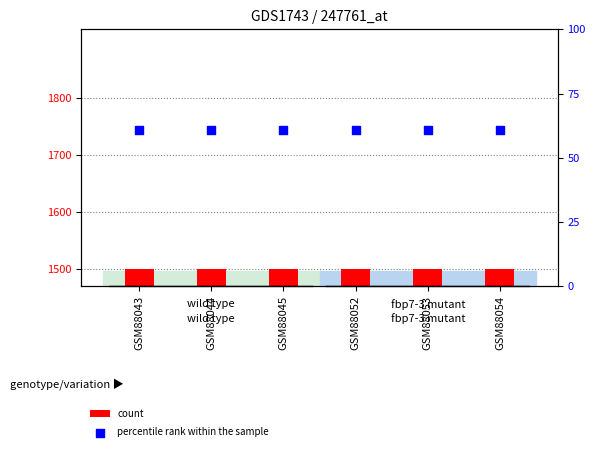

Which series reaches the maximum Y coordinate?

percentile rank within the sample